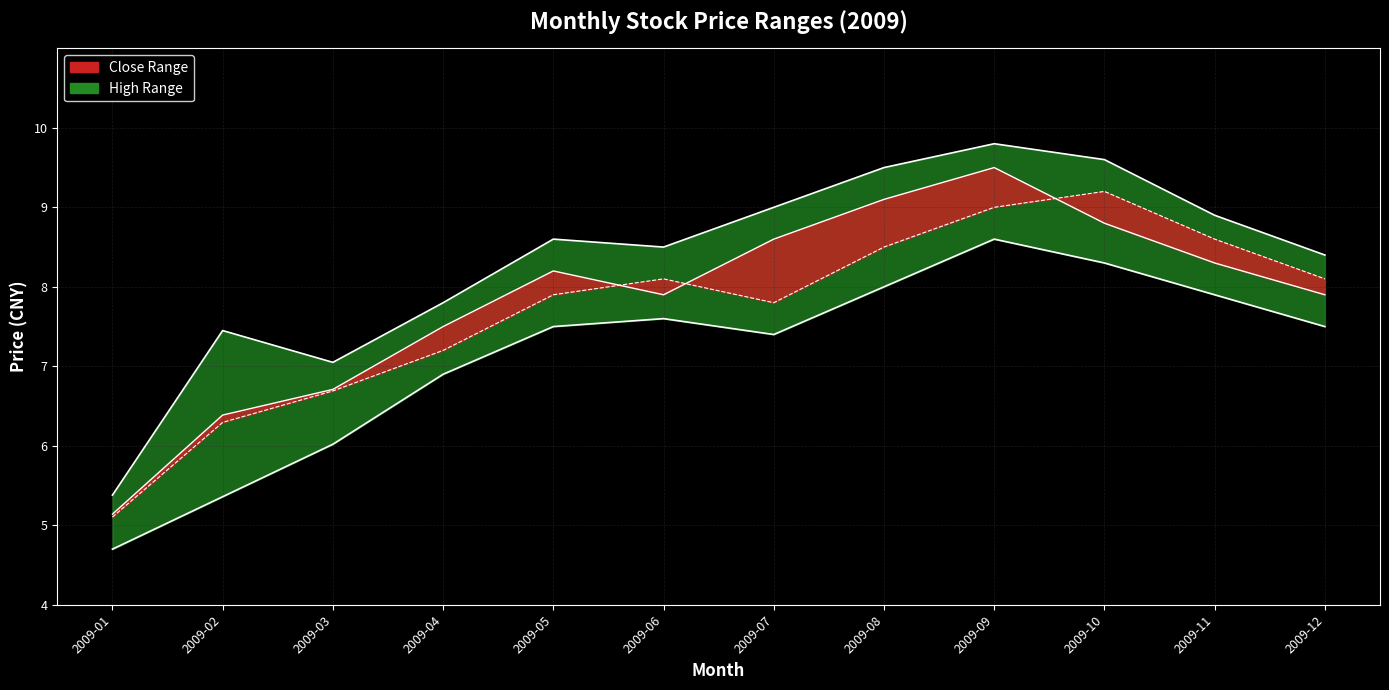

What is the greatest value displayed?

9.8